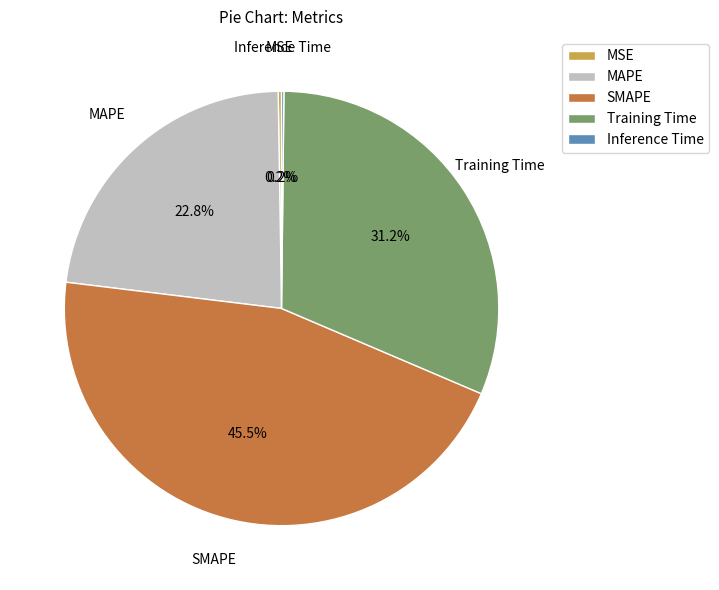

Which category has the biggest portion of the pie?

SMAPE